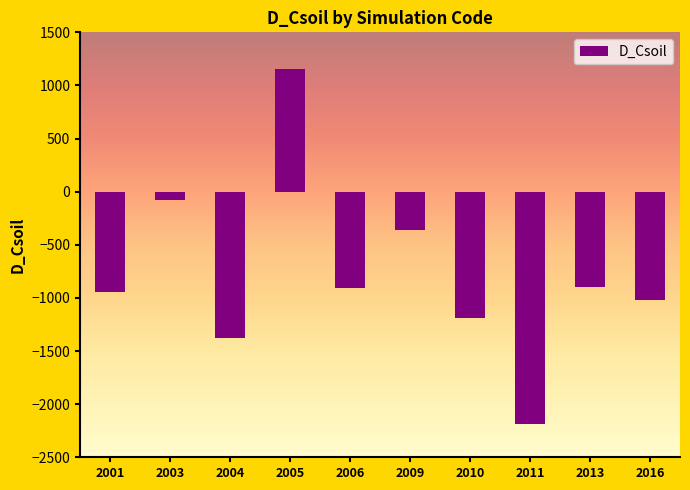

What is the minimum value shown in the chart?

-2190